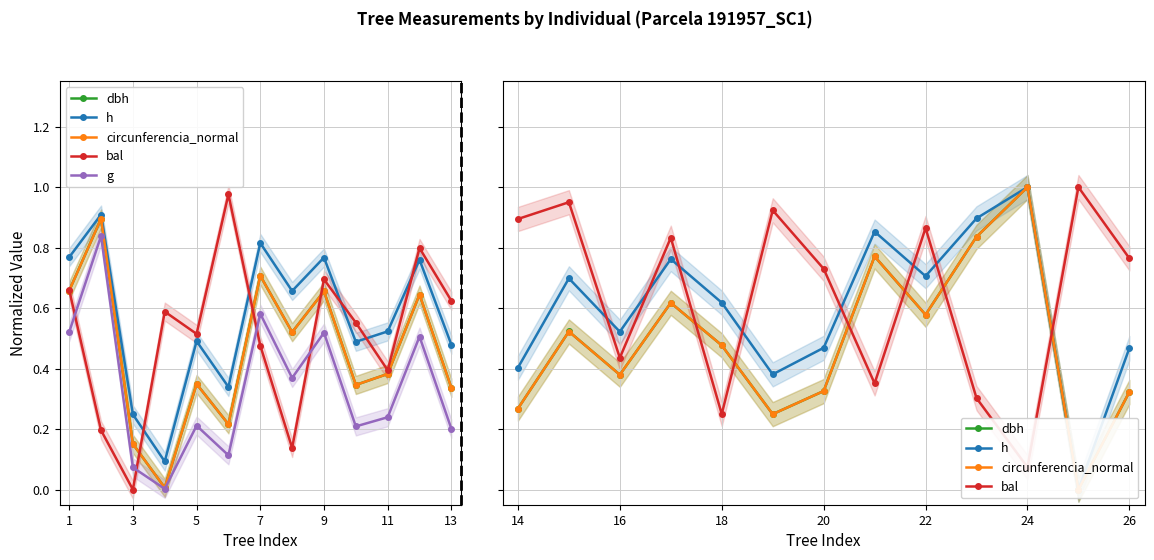

What is the average value of the g series?

0.3